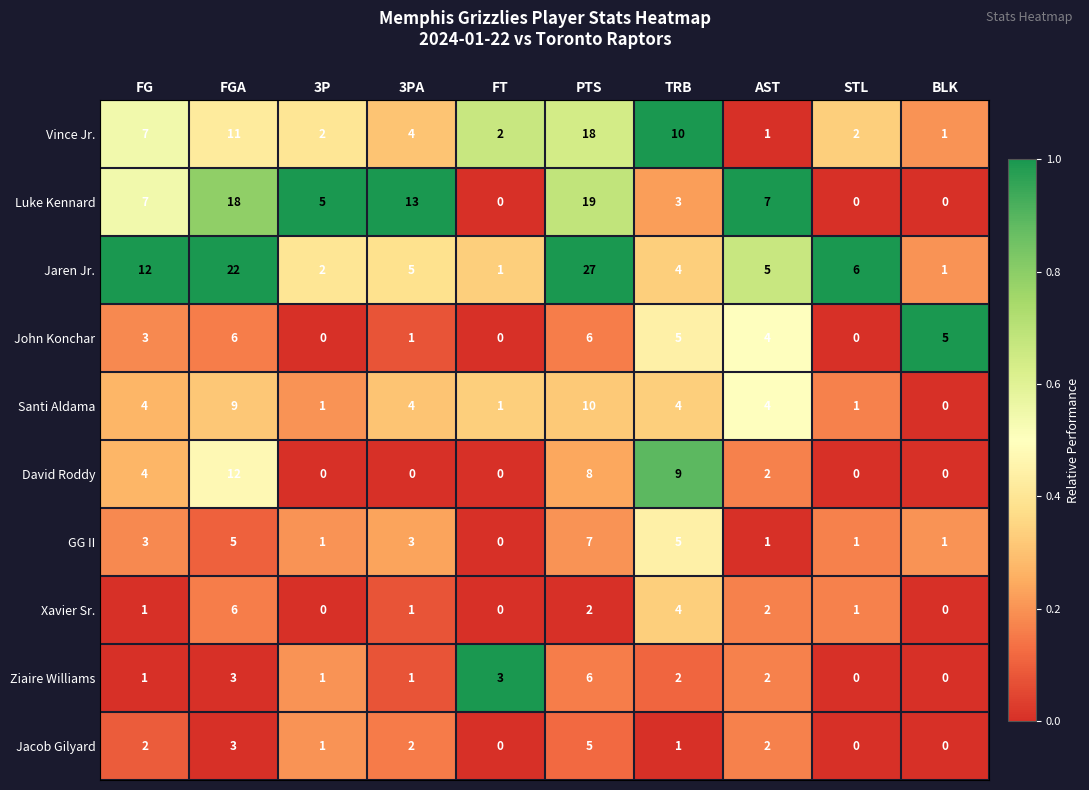

The Jacob Gilyard series shows 1 at FGA. True or false?

False